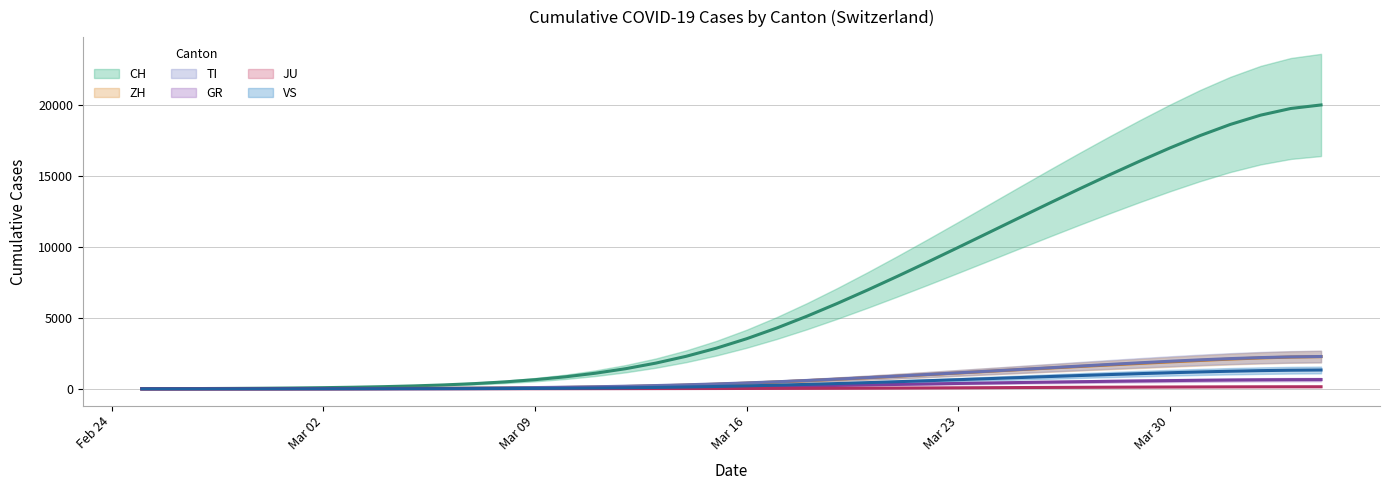

What is the sum of all TI values?

29715.0